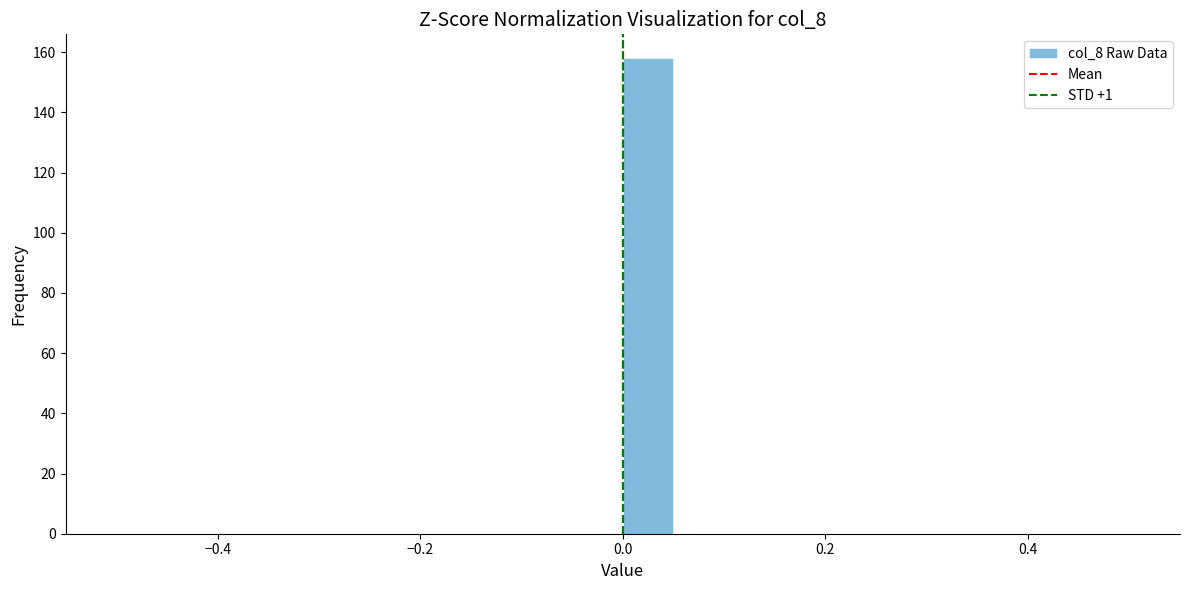

Read against the x-axis, roughly where is the centre of the tallest bar?

0.02